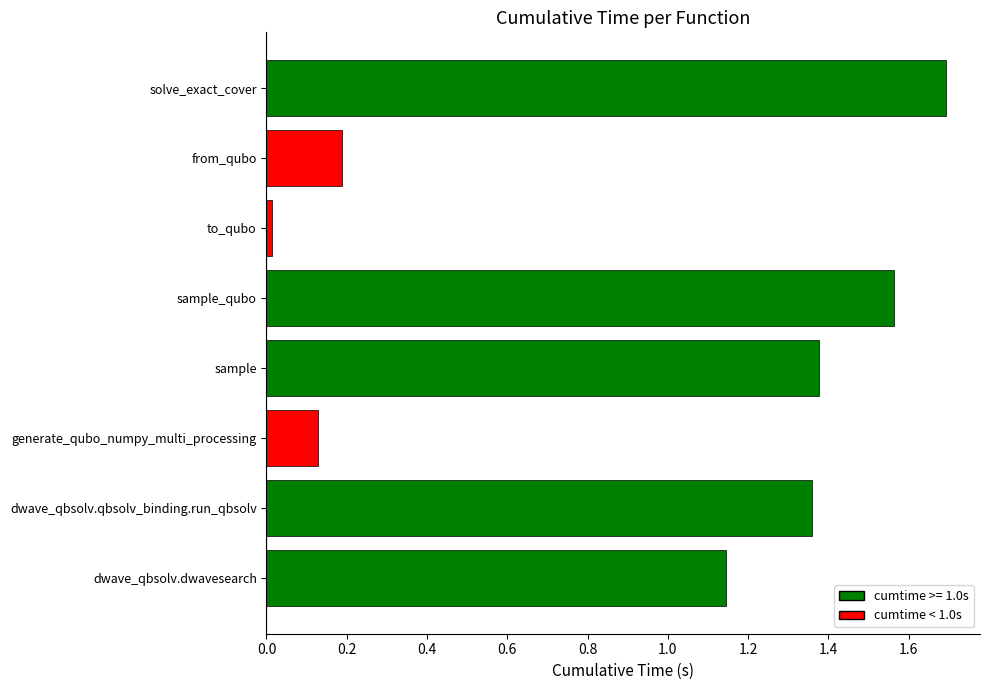

True or false: the data shows 1.7 at solve_exact_cover.

True